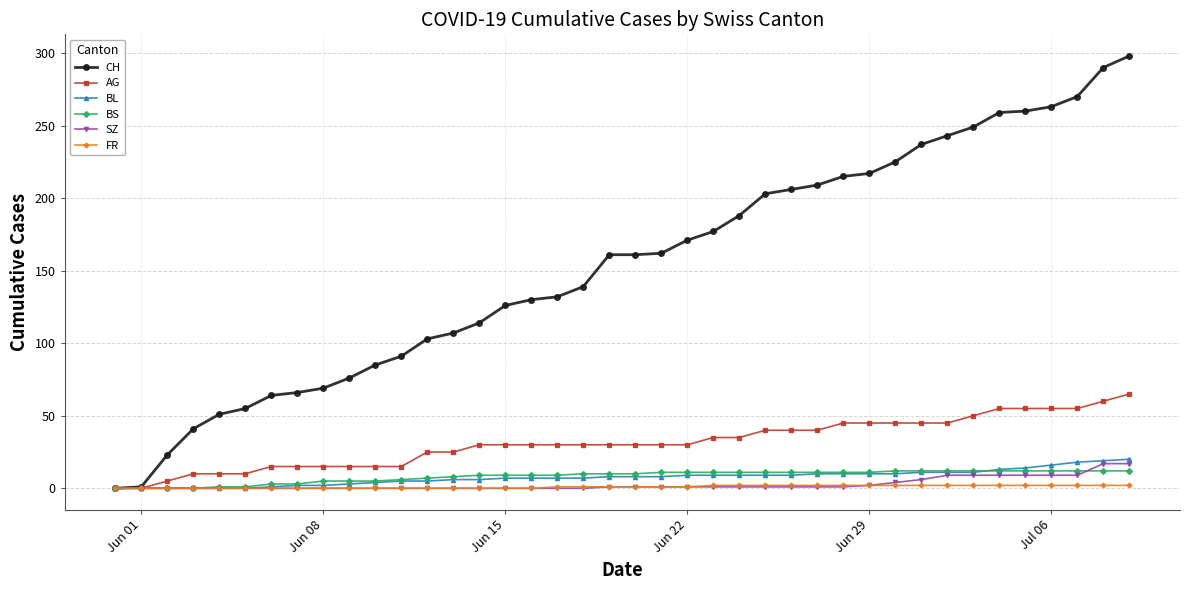

What is the maximum value shown in the chart?

298